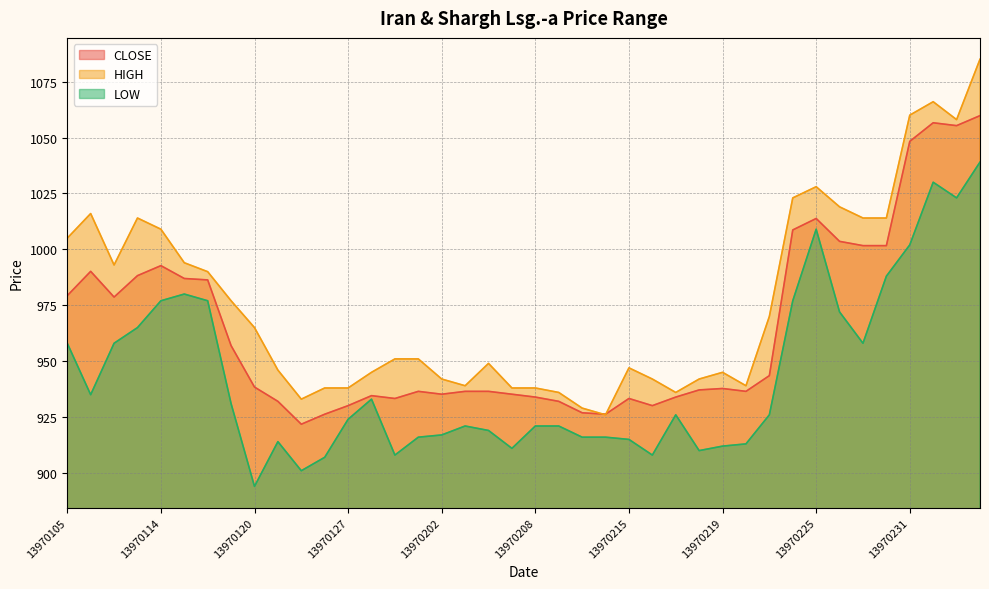

True or false: CLOSE and LOW cross at least once.

False